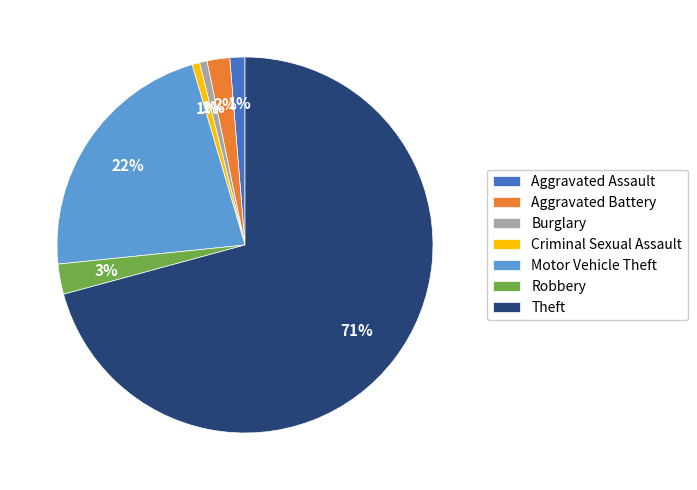

Between Robbery and Motor Vehicle Theft, which is larger?

Motor Vehicle Theft